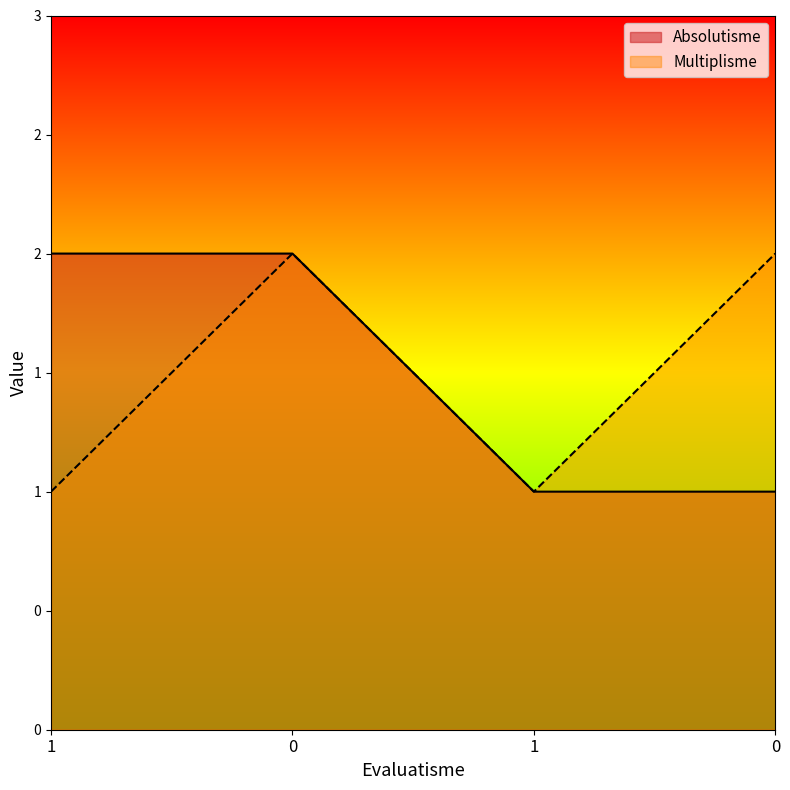

What are all the series names shown in the legend?

Absolutisme, Multiplisme